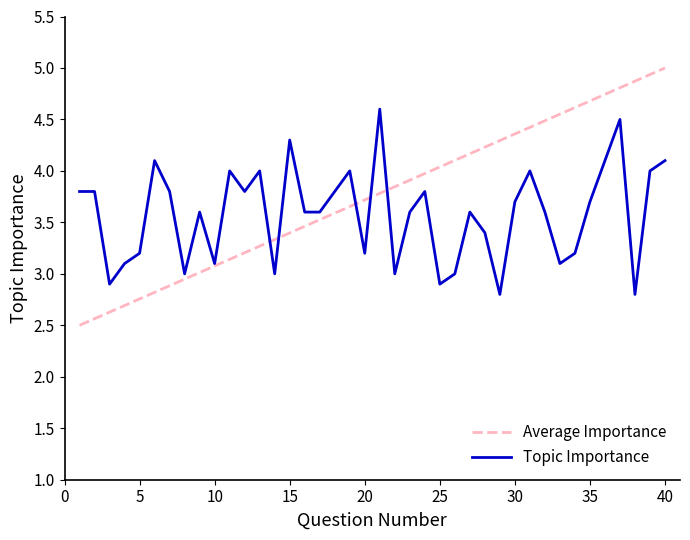

What is the difference between the values at 23 and 39?

0.4